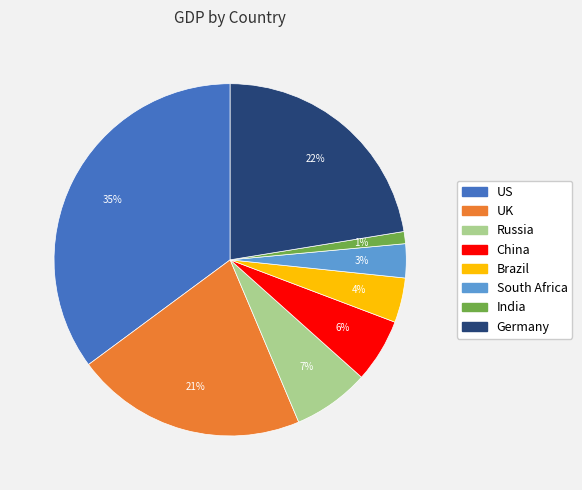

Combined, do China and Russia account for over 50%?

No